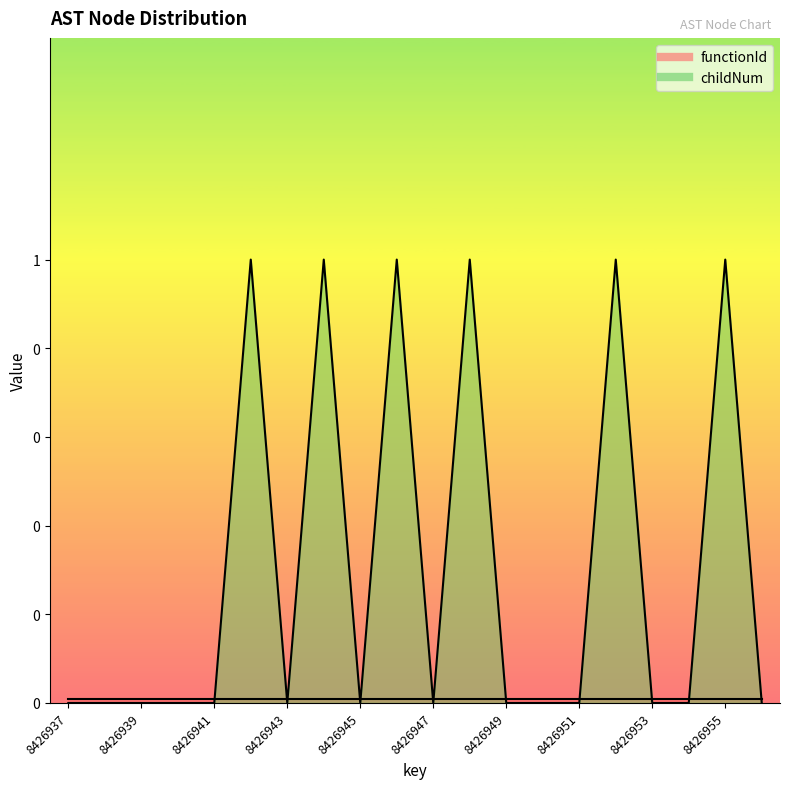

Between 8426953 and 8426939, which is larger?

8426953